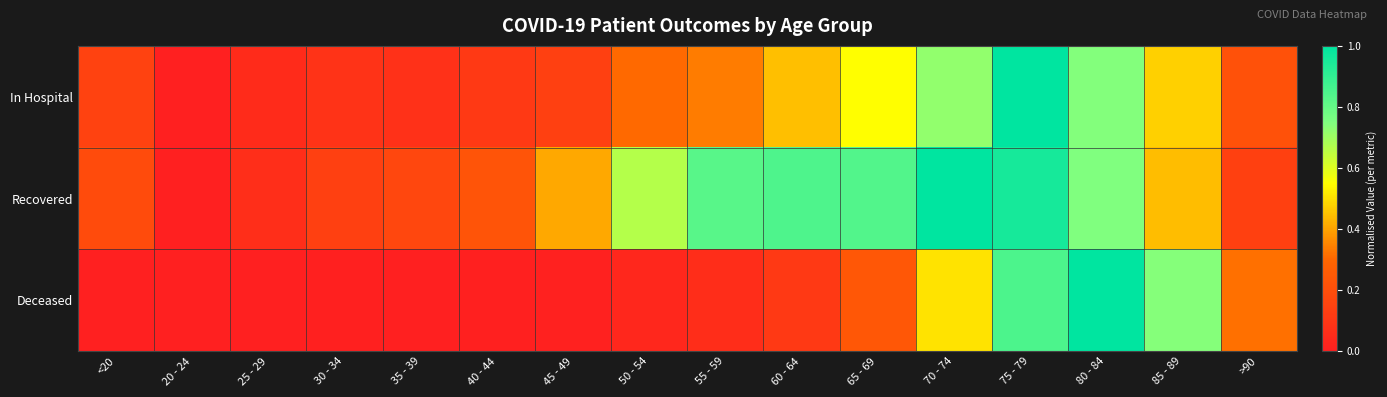

At which category does the chart reach its minimum across all series?

20 - 24